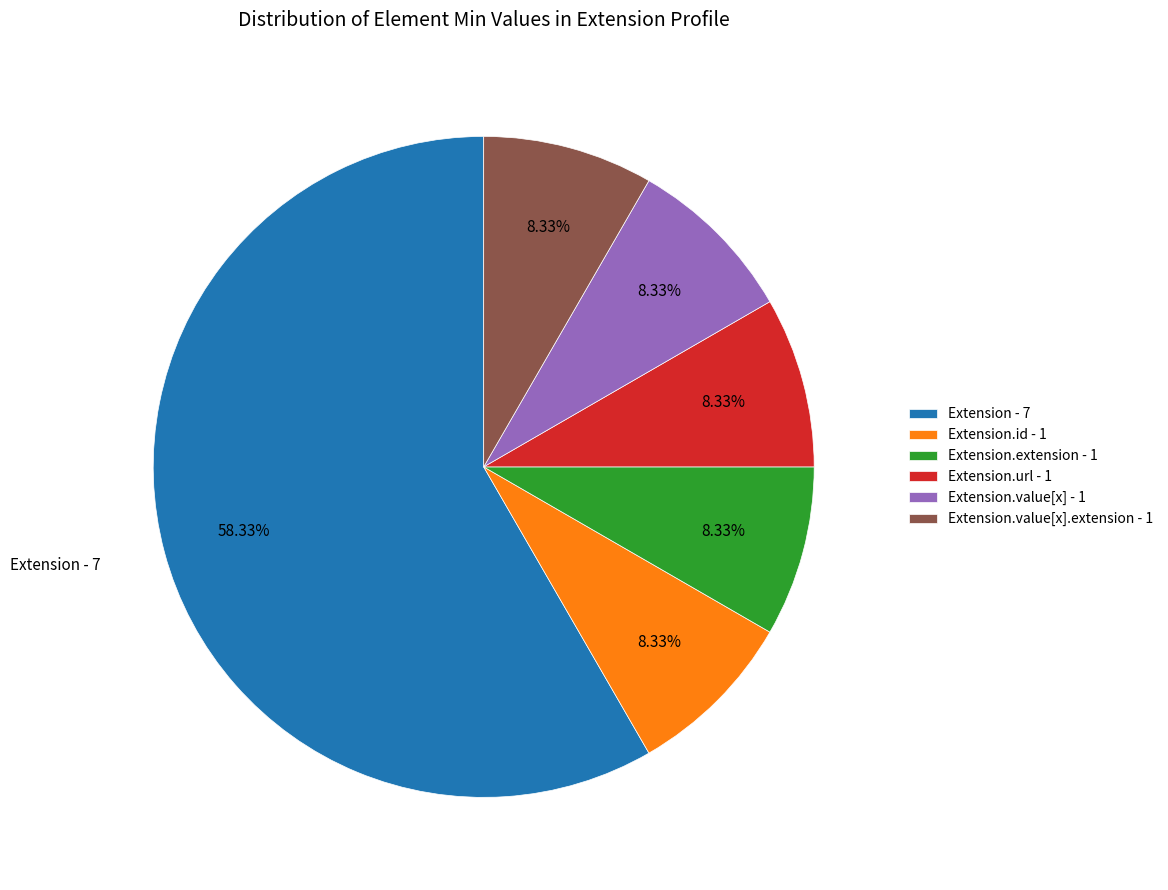

Approximately how many times larger is the value at Extension.id - 1 compared to Extension.url - 1?

1.0